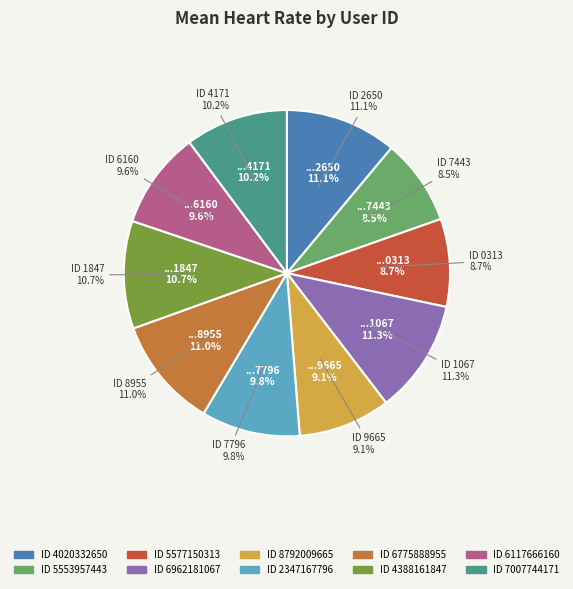

Rank the categories by value from lowest to highest.

5553957443, 5577150313, 8792009665, 6117666160, 2347167796, 7007744171, 4388161847, 6775888955, 4020332650, 6962181067